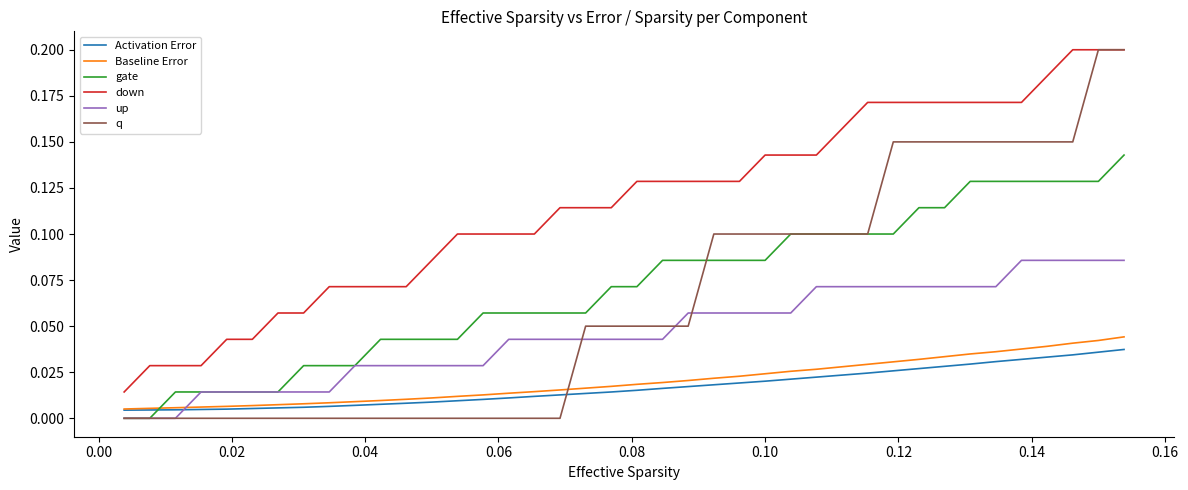

Which series has the largest total across all categories?

down